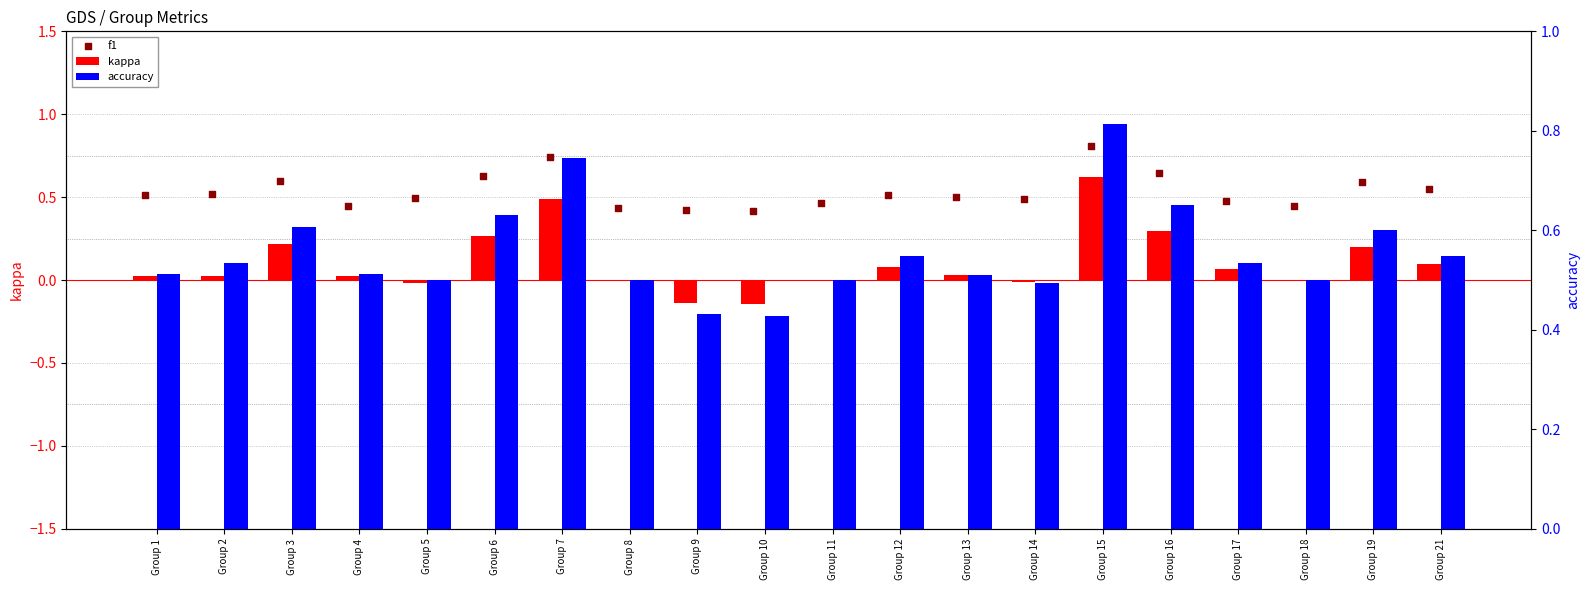

At which category is the sum across all series the highest?

Group 15